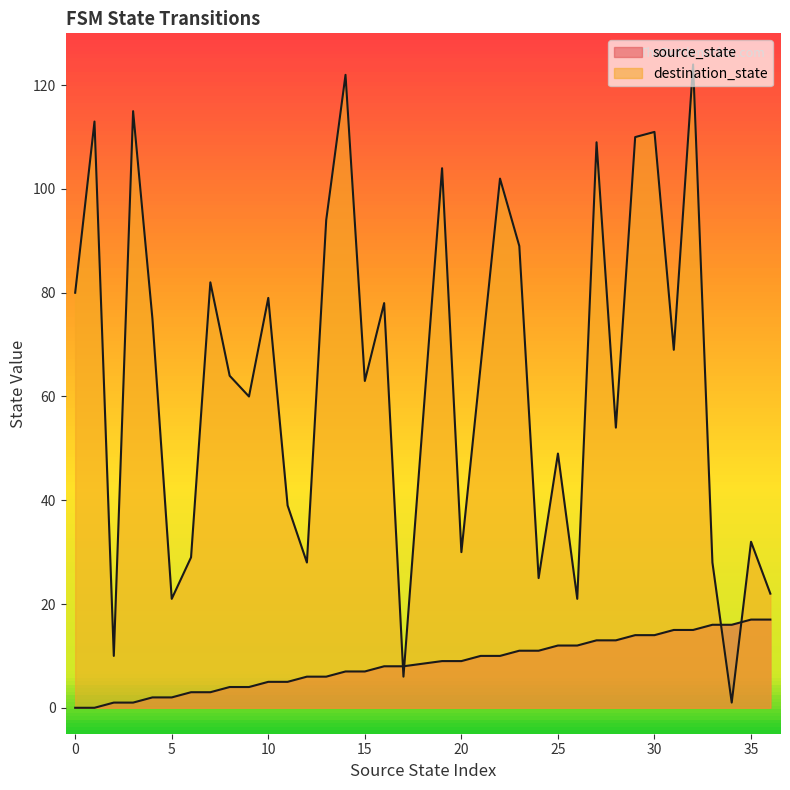

True or false: source_state and destination_state cross at least once.

True